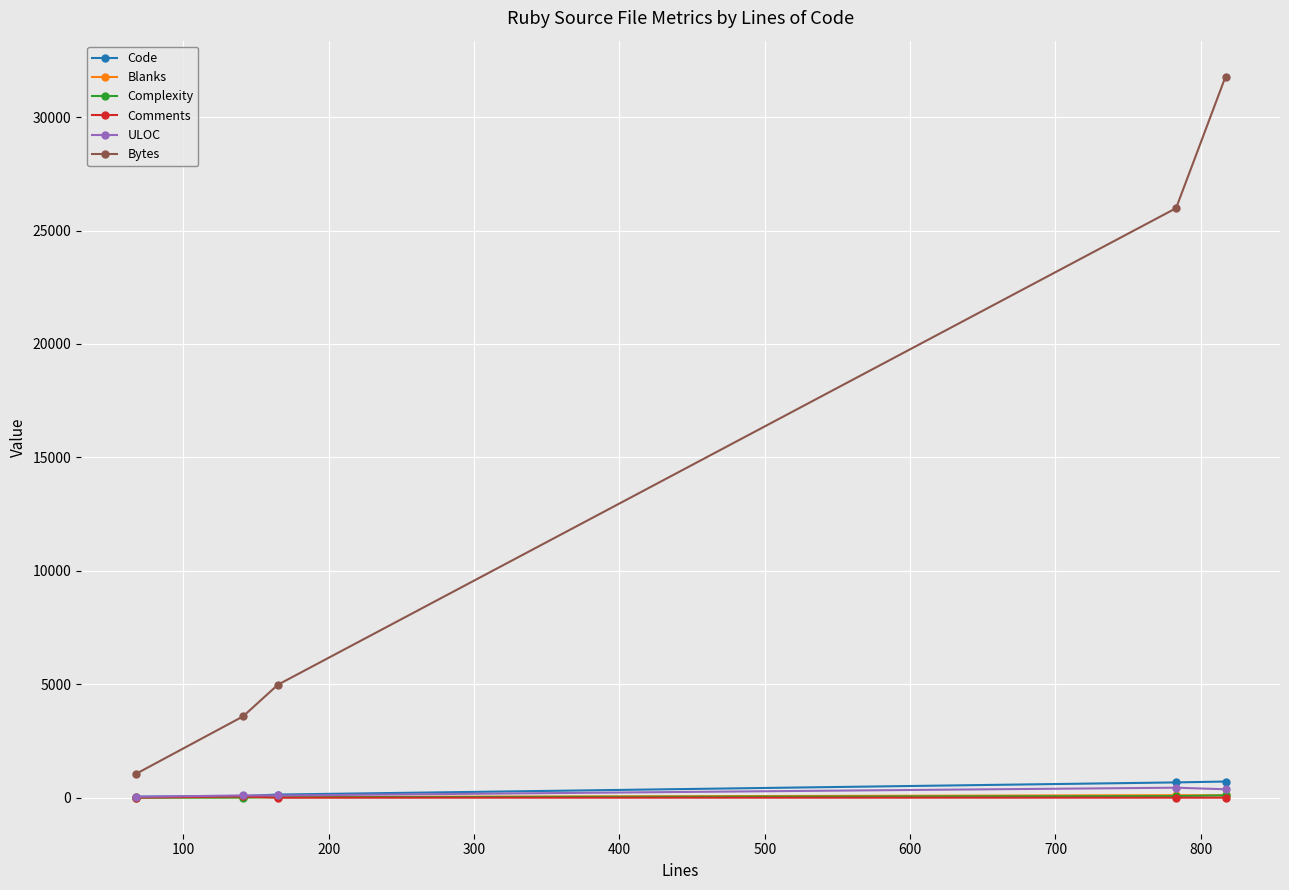

How many distinct data groups are displayed?

6